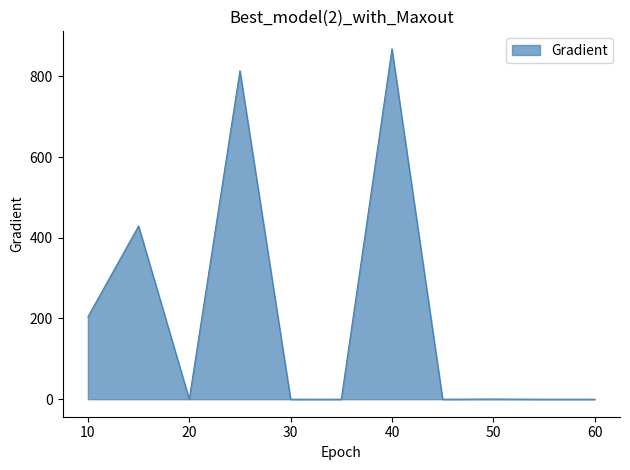

What is the greatest value displayed?

868.0